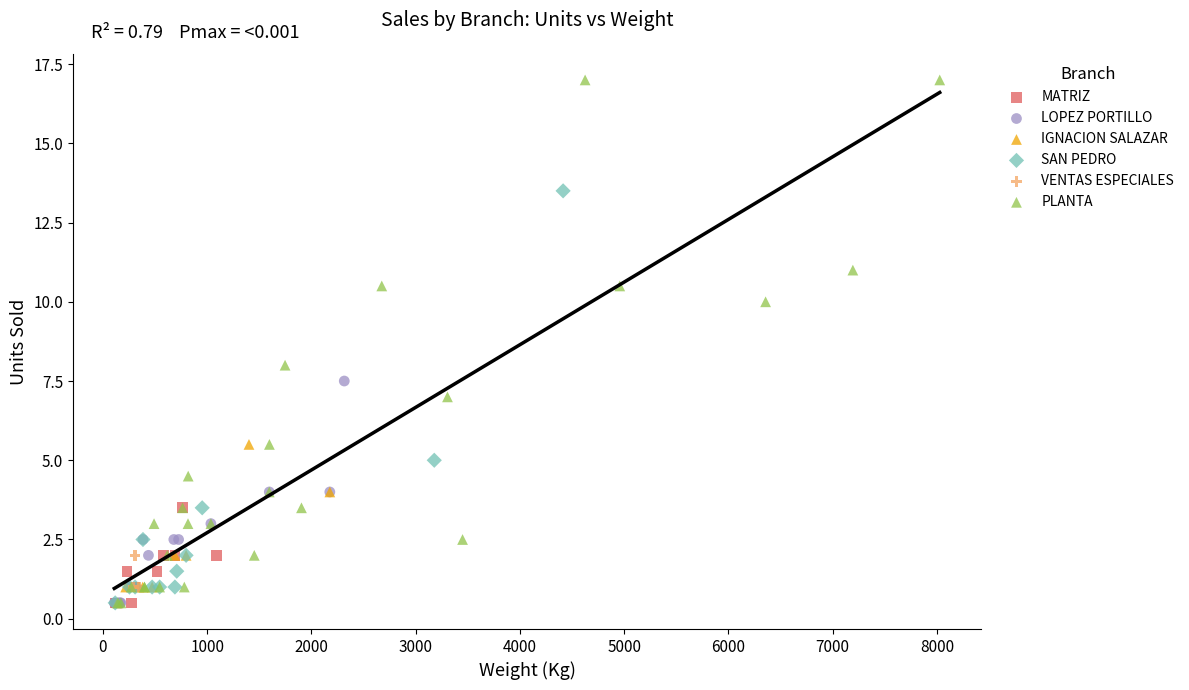

Which series has the largest Y range (max minus min)?

PLANTA